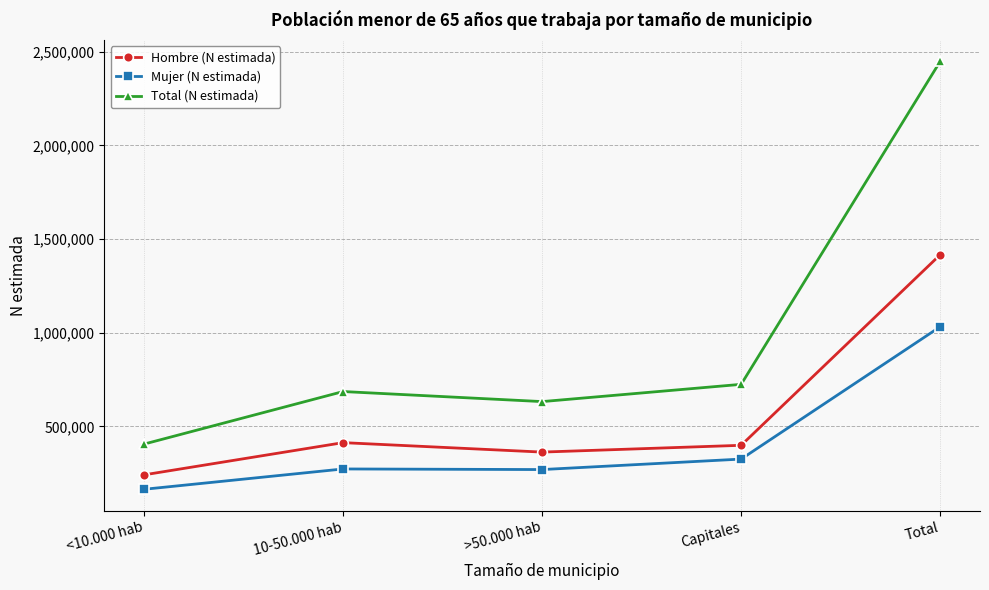

The value of Total (N estimada) at <10.000 hab is 273866. True or false?

False